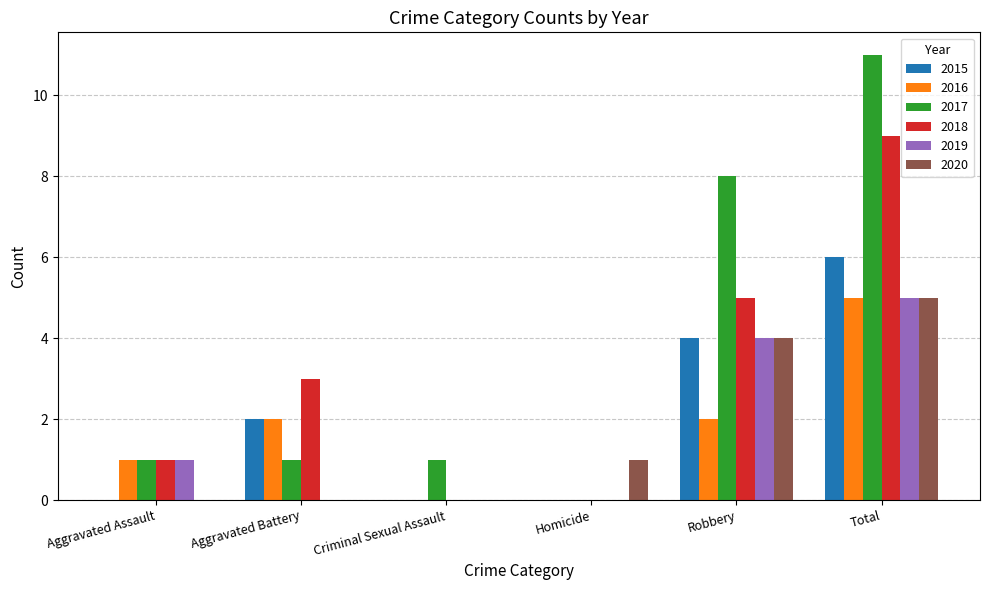

How many distinct data groups are displayed?

6